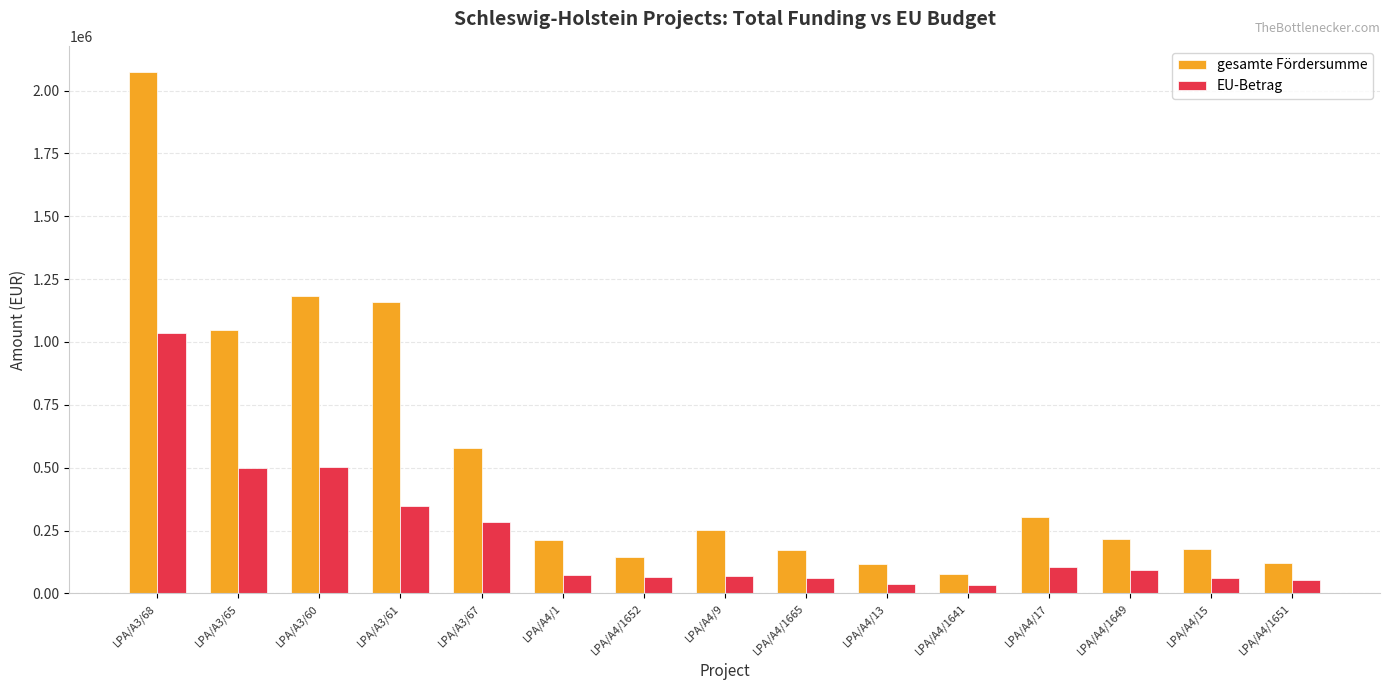

What is the difference between the maximum and second lowest values in the EU-Betrag series?

999695.2